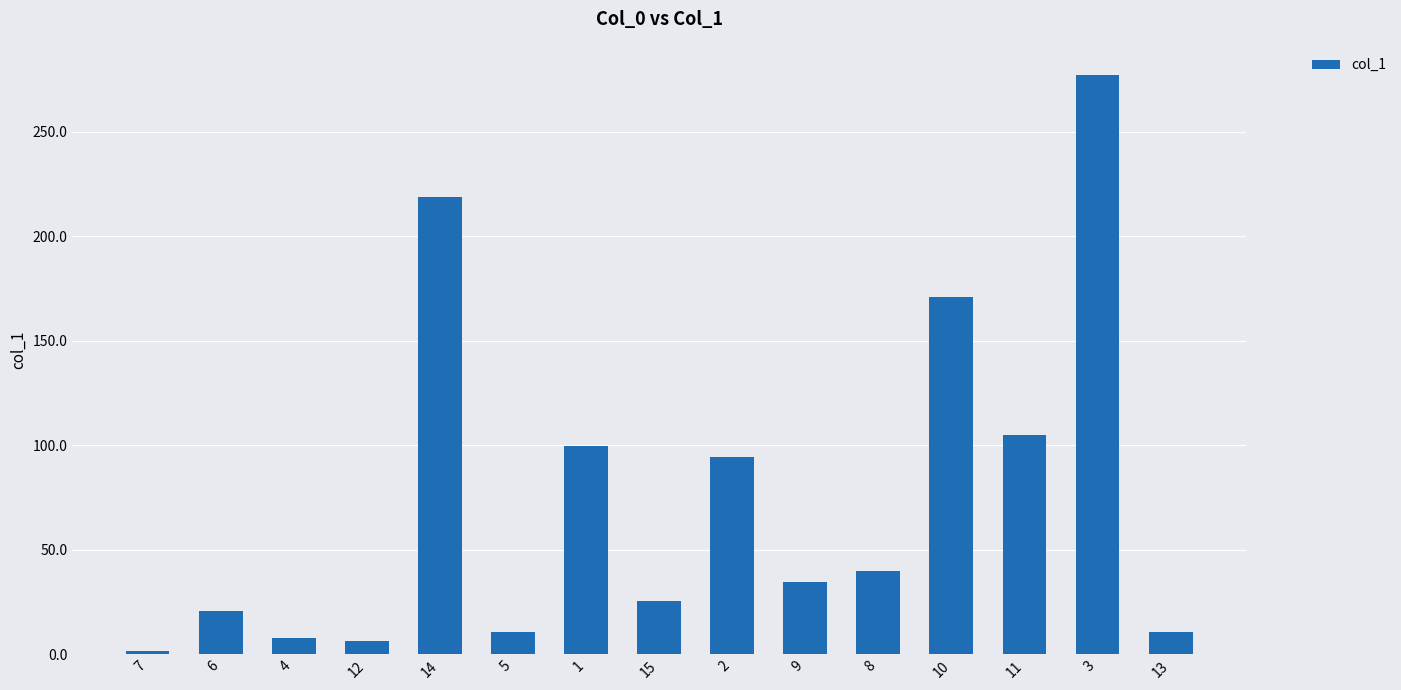

What is the maximum value shown in the chart?

277.3